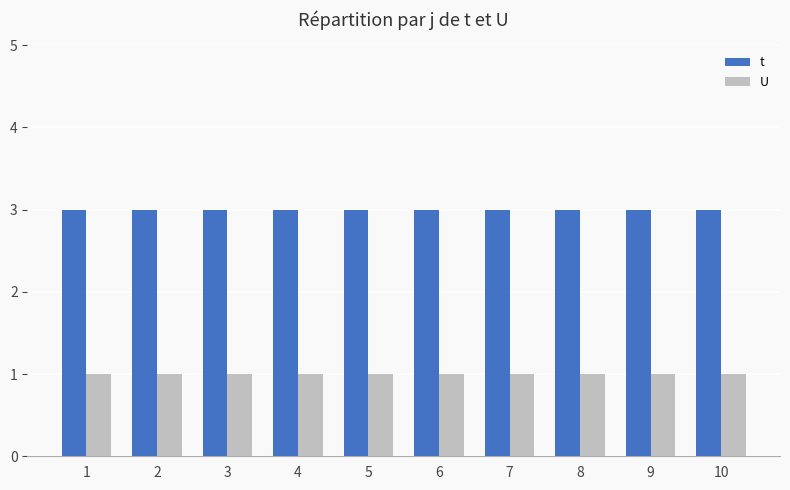

The U series shows 1 at 3. True or false?

True